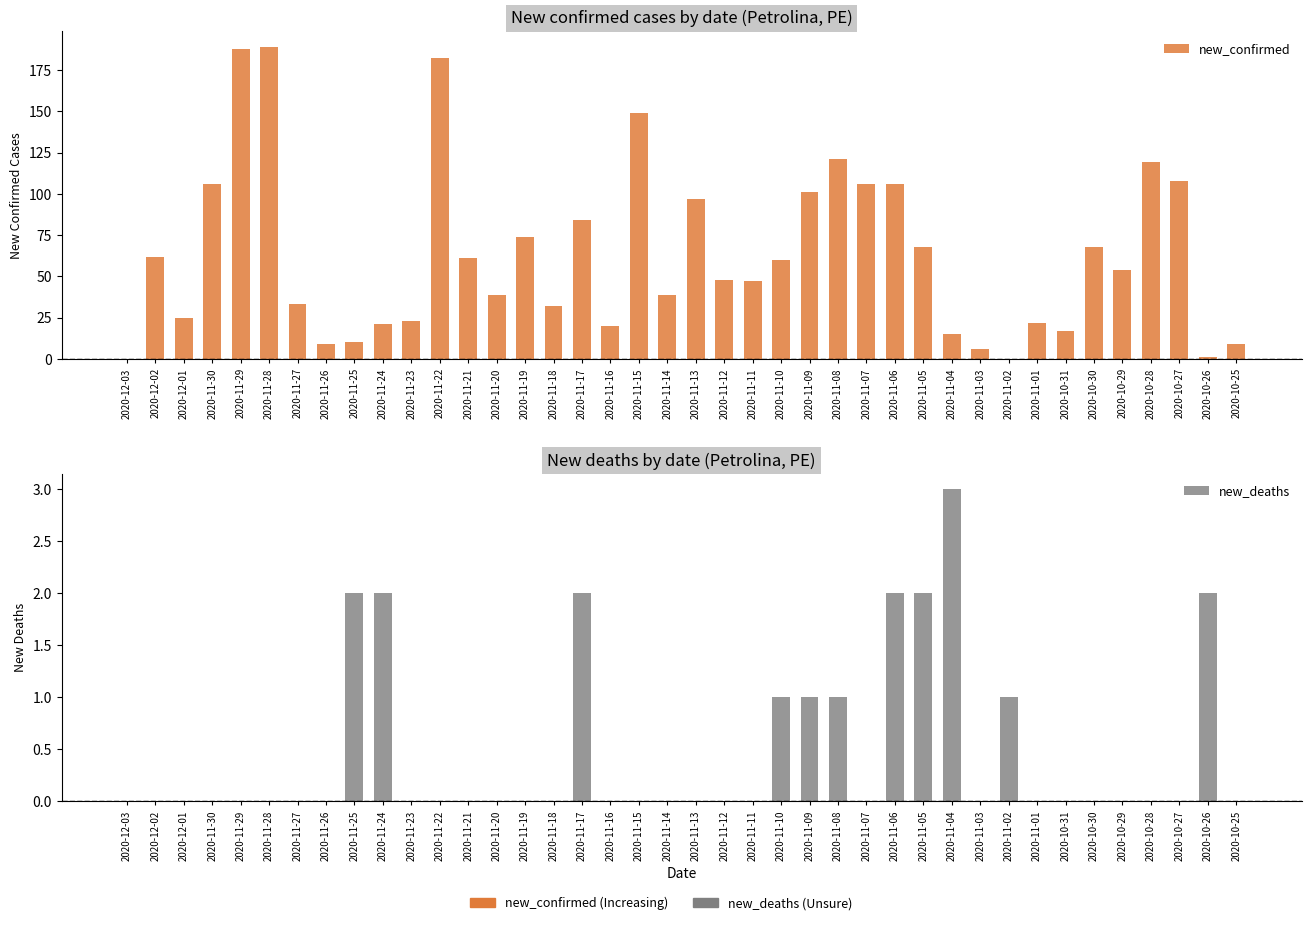

Reading left to right, list all the values displayed in this chart.

new_confirmed: 0	62	25	106	188	189	33	9	10	21	23	182	61	39	74	32	84	20	149	39	97	48	47	60	101	121	106	106	68	15	6	0	22	17	68	54	119	108	1	9
new_deaths: 0	0	0	0	0	0	0	0	2	2	0	0	0	0	0	0	2	0	0	0	0	0	0	1	1	1	0	2	2	3	0	1	0	0	0	0	0	0	2	0